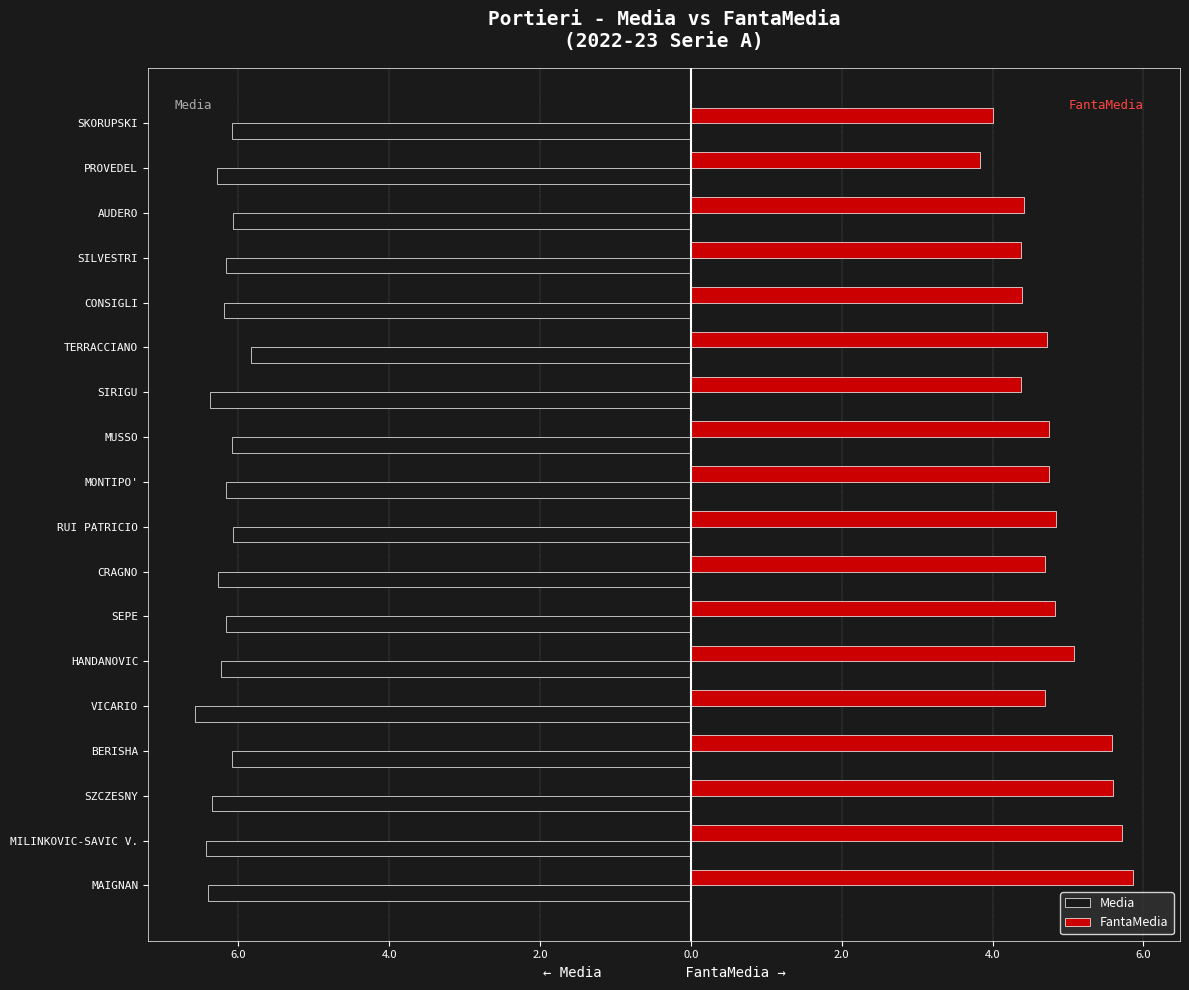

How many Media values are between -6 and -5?

1